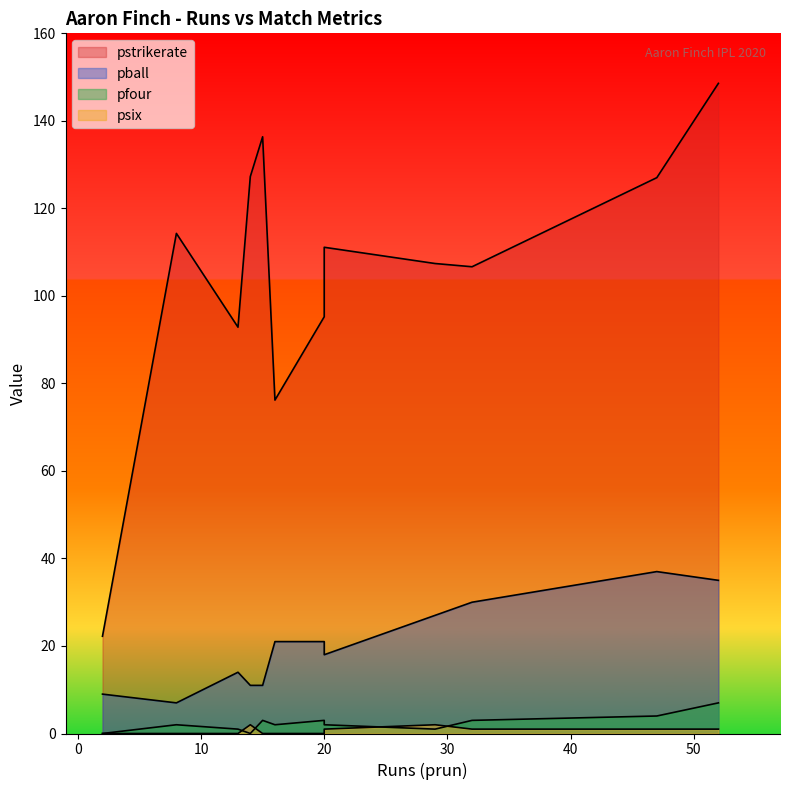

At how many categories does at least one series exceed 129?

2